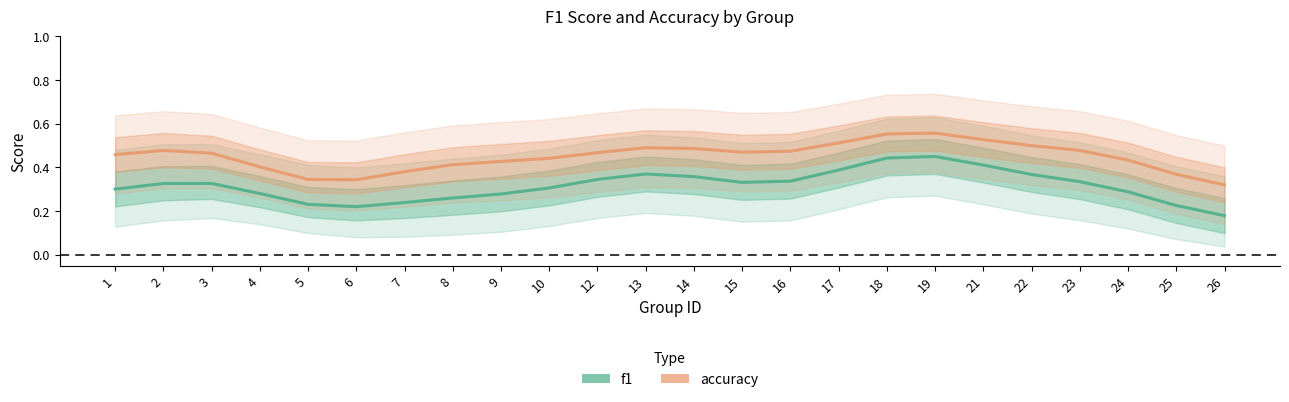

What is the value of the accuracy point at the 24th from the left?

0.3